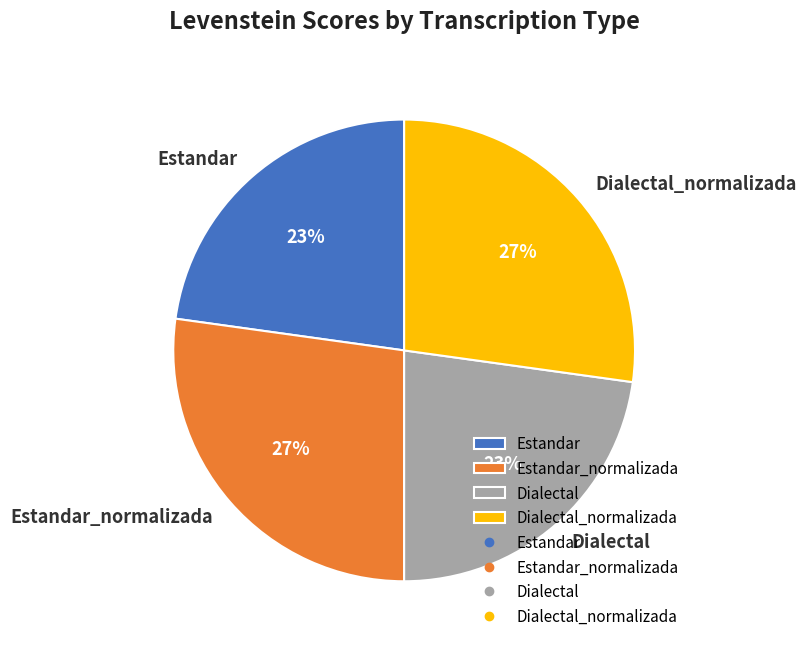

Does Estandar_normalizada account for over 50% of the chart?

No